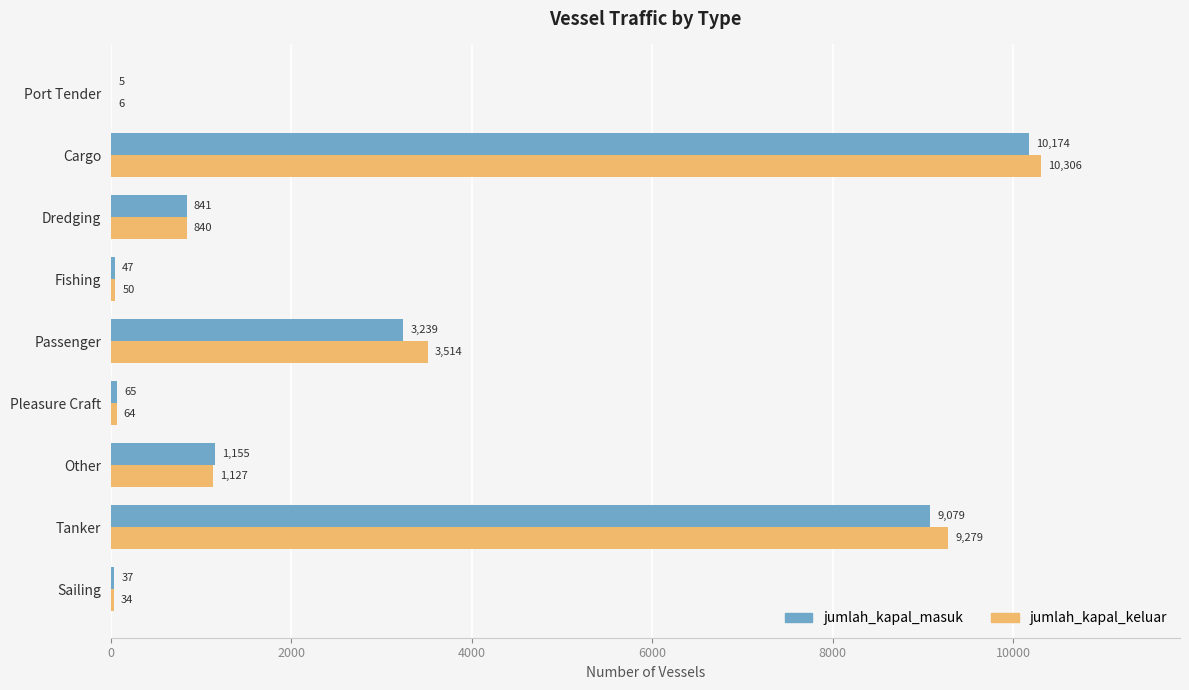

At which category is the sum across all series the highest?

Cargo